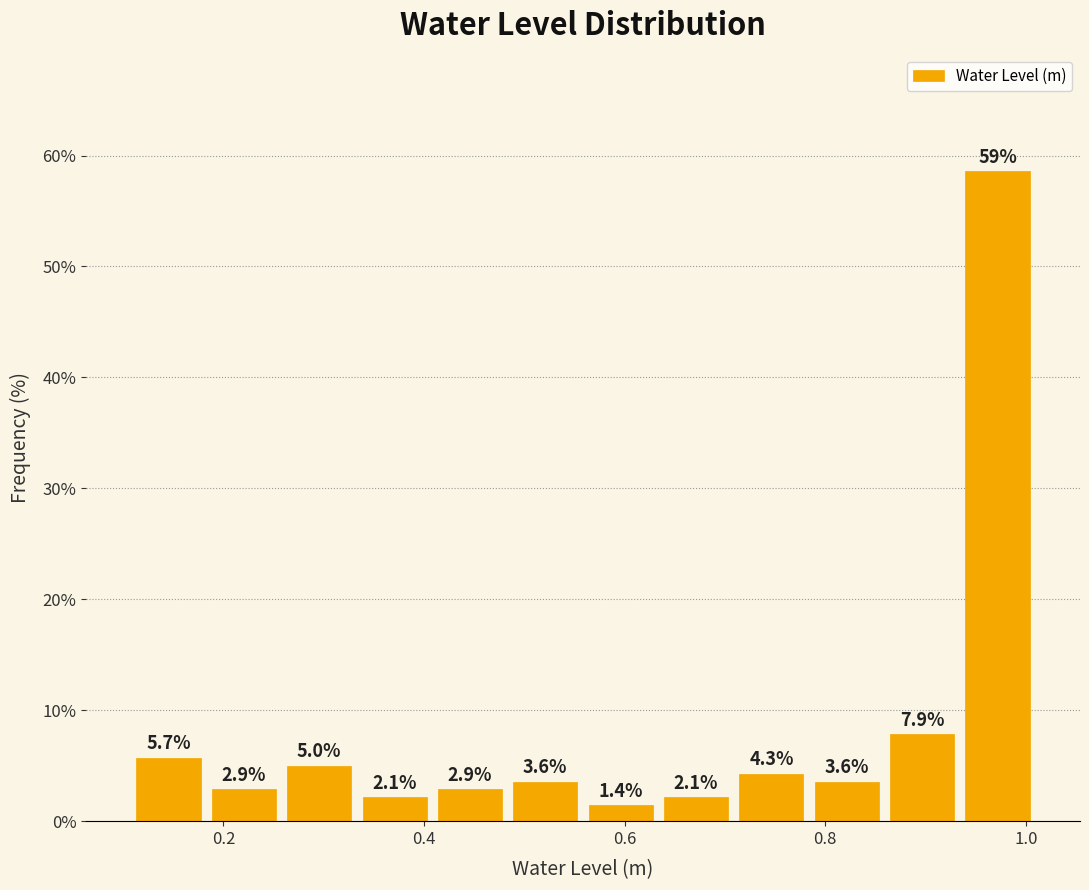

Read against the x-axis, roughly where is the centre of the tallest bar?

0.98